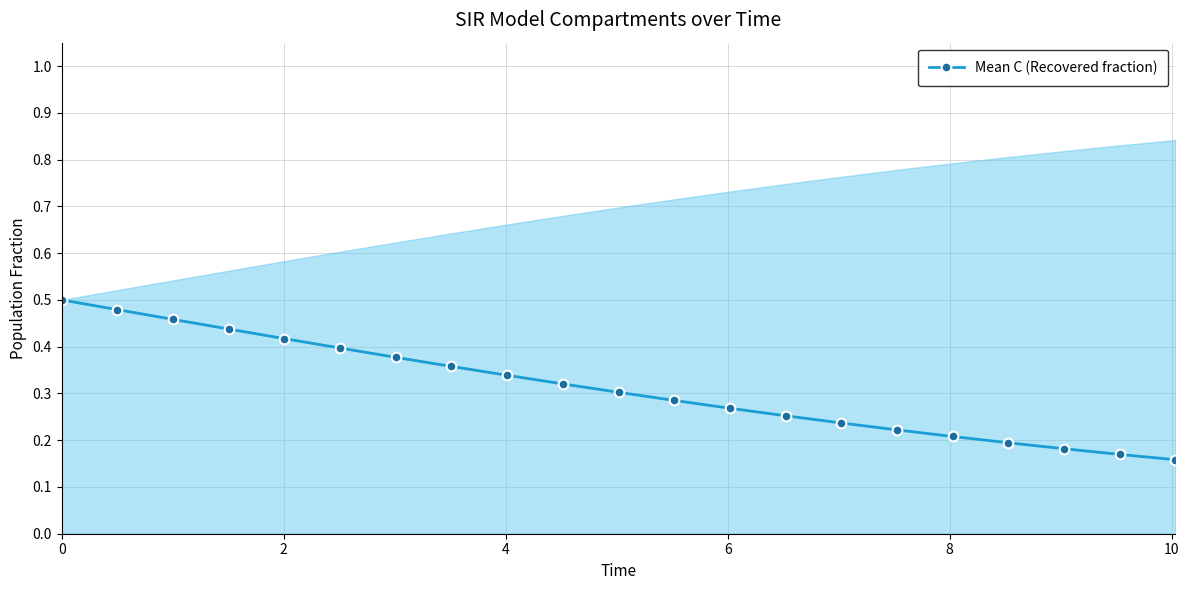

Count the Mean C (Recovered fraction) values in the range 0 to 1.

21